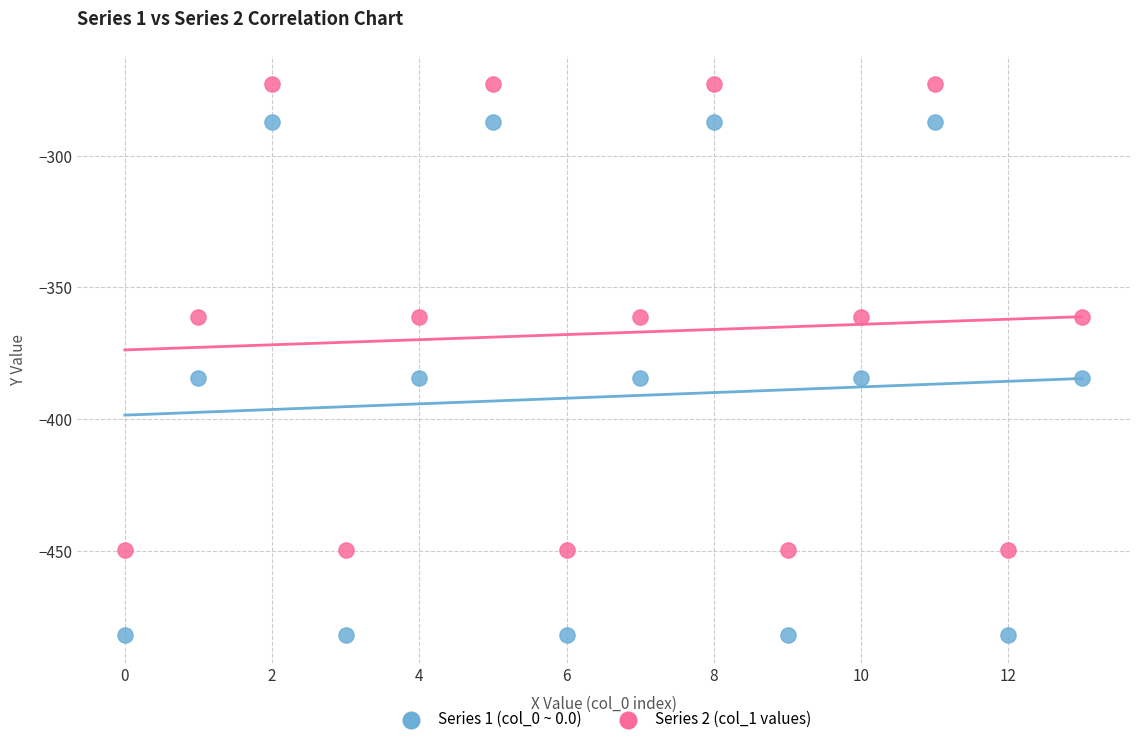

Across all data points, what is the range of Y values (max minus min)?

209.3